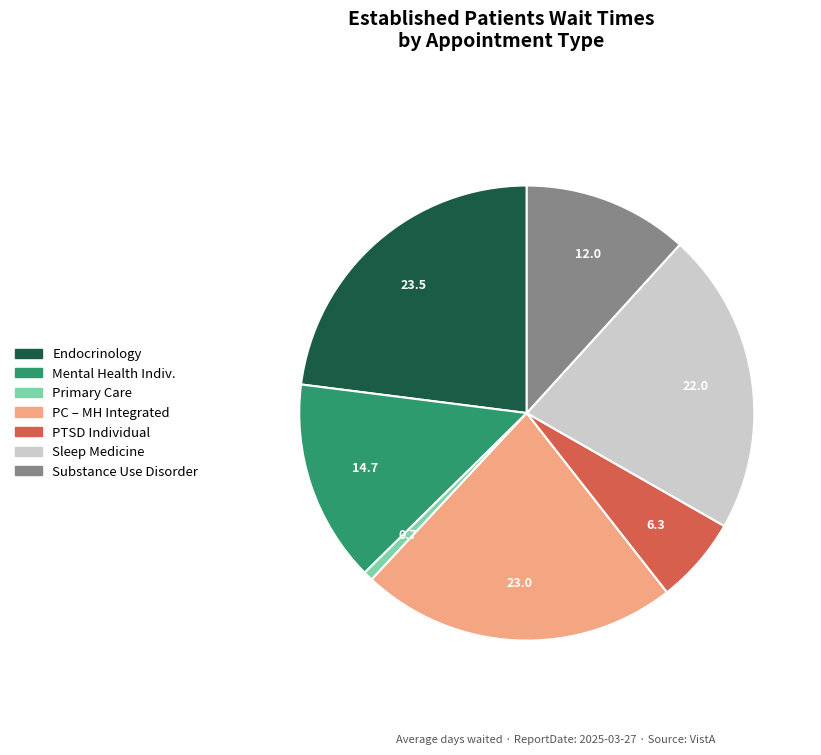

How many segments does this pie chart have?

7